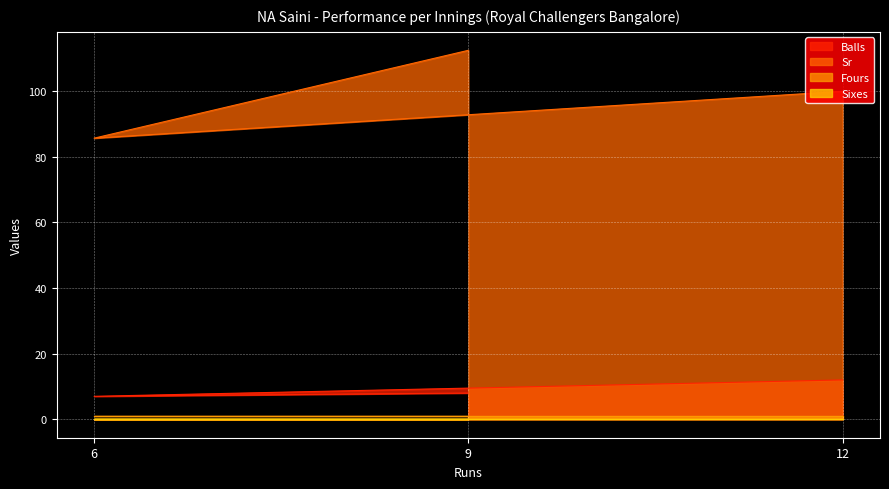

Does the chart display data point markers on the line(s)?

No